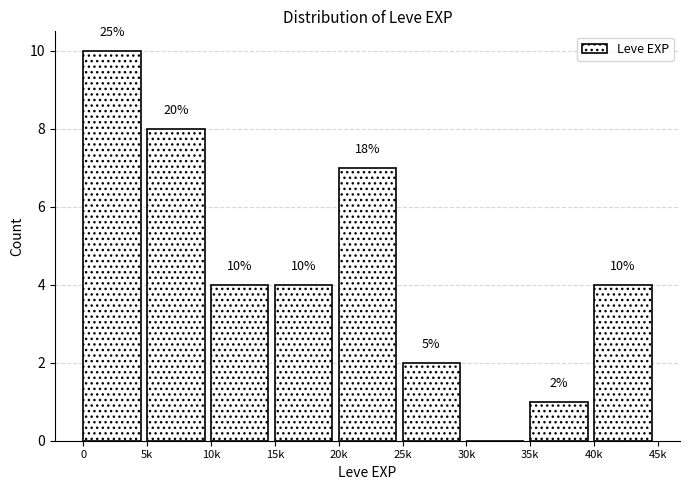

Reading left to right, list all the values displayed in this chart.

0=10	5k=8	10k=4	15k=4	20k=7	25k=2	30k=0	35k=1	40k=4